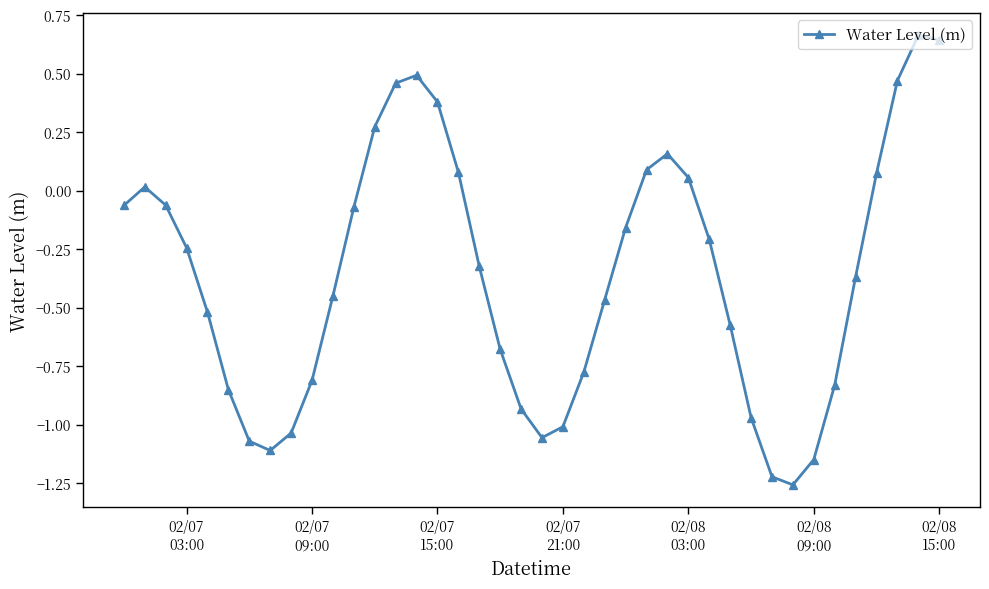

What is the difference between the maximum and minimum values?

1.9